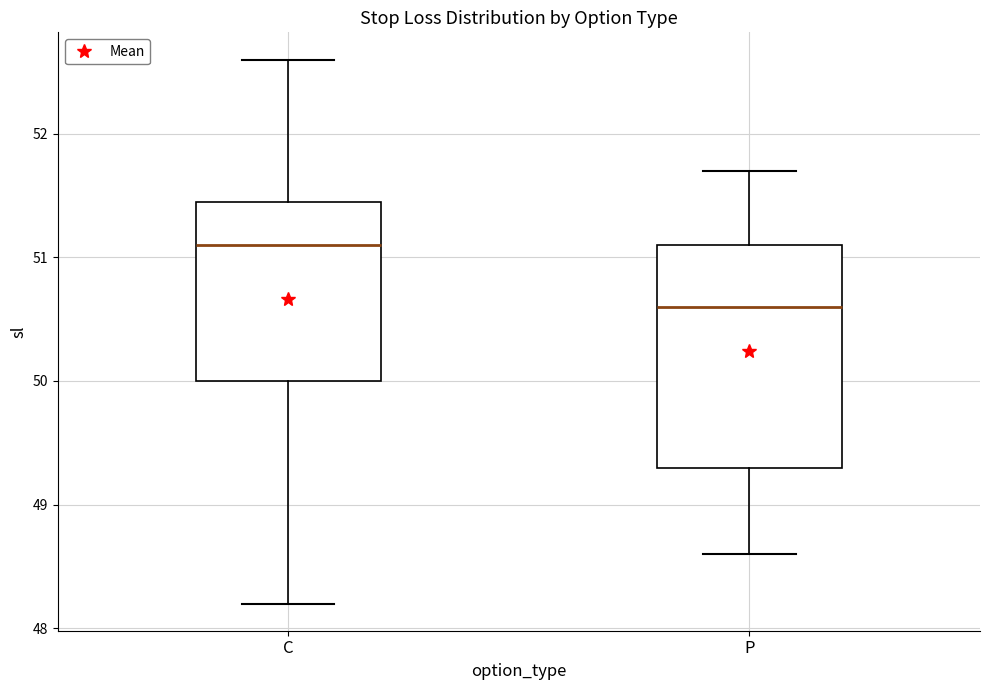

Reading left to right, read every box against the y-axis: the position of its median line, the range the box covers, and the ends of its whiskers. The values are not printed on the chart, so give them approximately, as read against the axis.

C: median 51.1, box 50.0 to 51.5, whiskers 48.2 to 52.6
P: median 50.6, box 49.3 to 51.1, whiskers 48.6 to 51.7